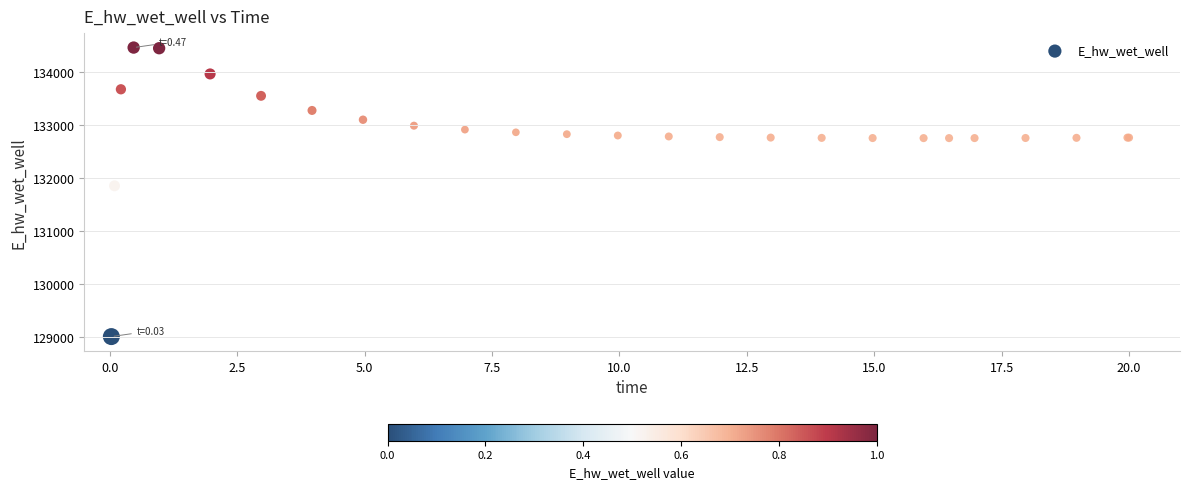

What Y value in the scatter plot is closest to 131733?

131851.3